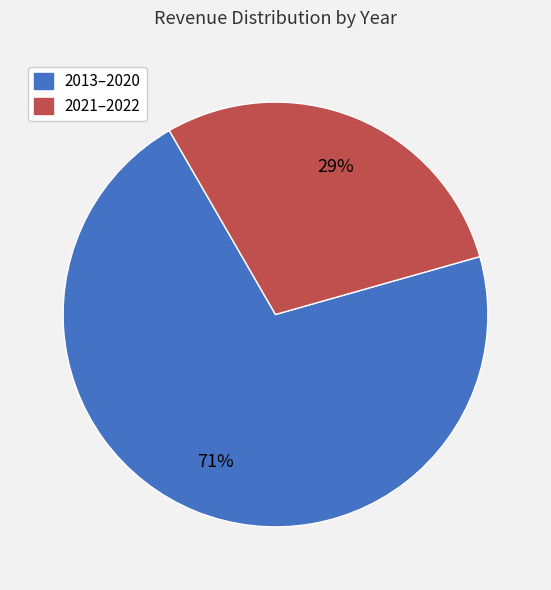

How many slices are in this pie chart?

2